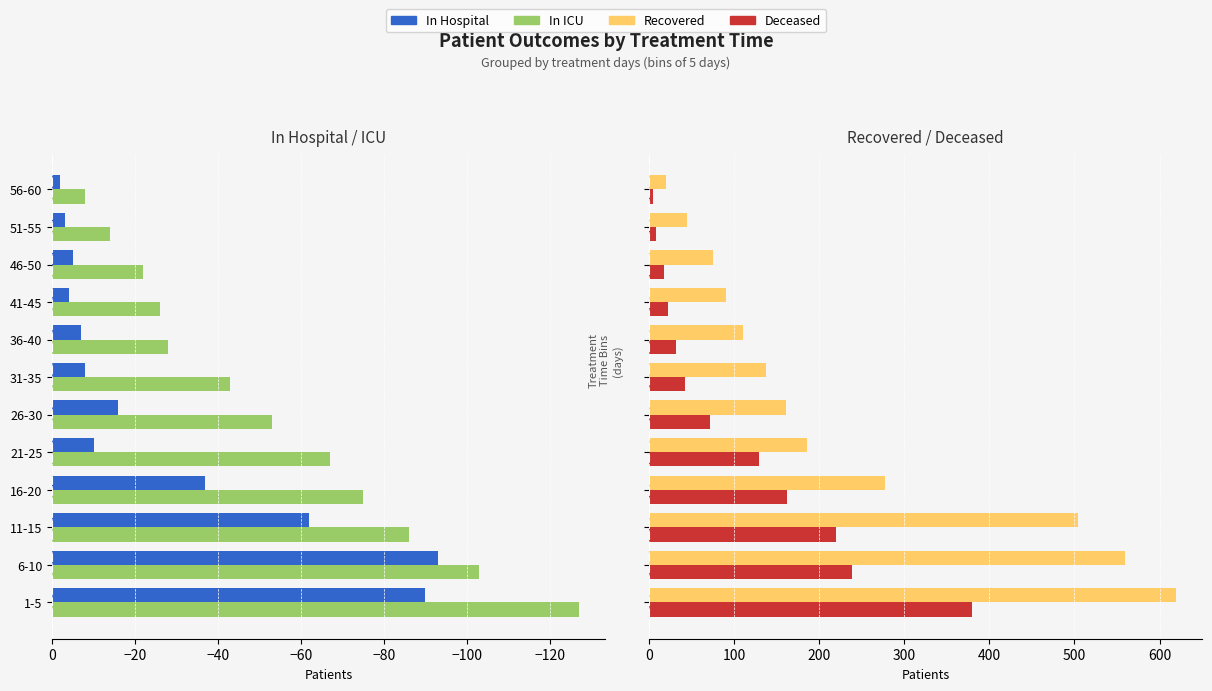

At 6-10, list the series in order from largest to smallest.

recovered_patients, deceased_patients, patients_in_hospital, patients_in_icu